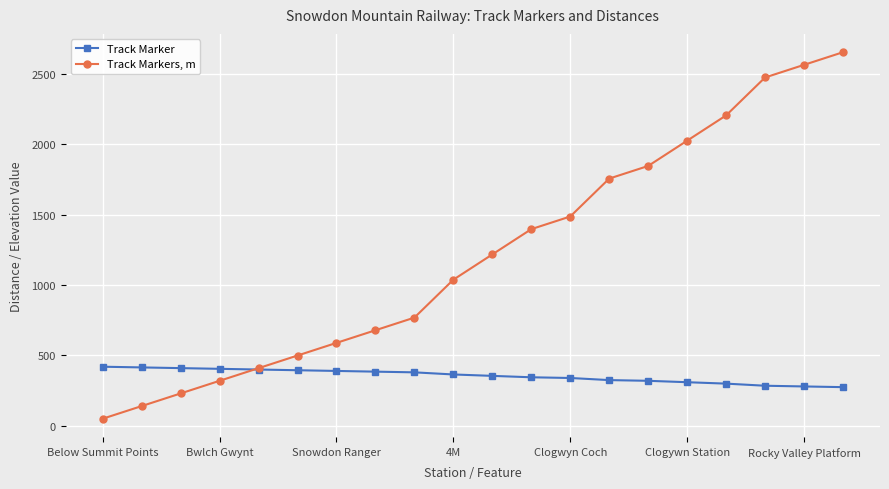

What is the difference between the second highest and second lowest values in the Track Markers, m series?

2421.4